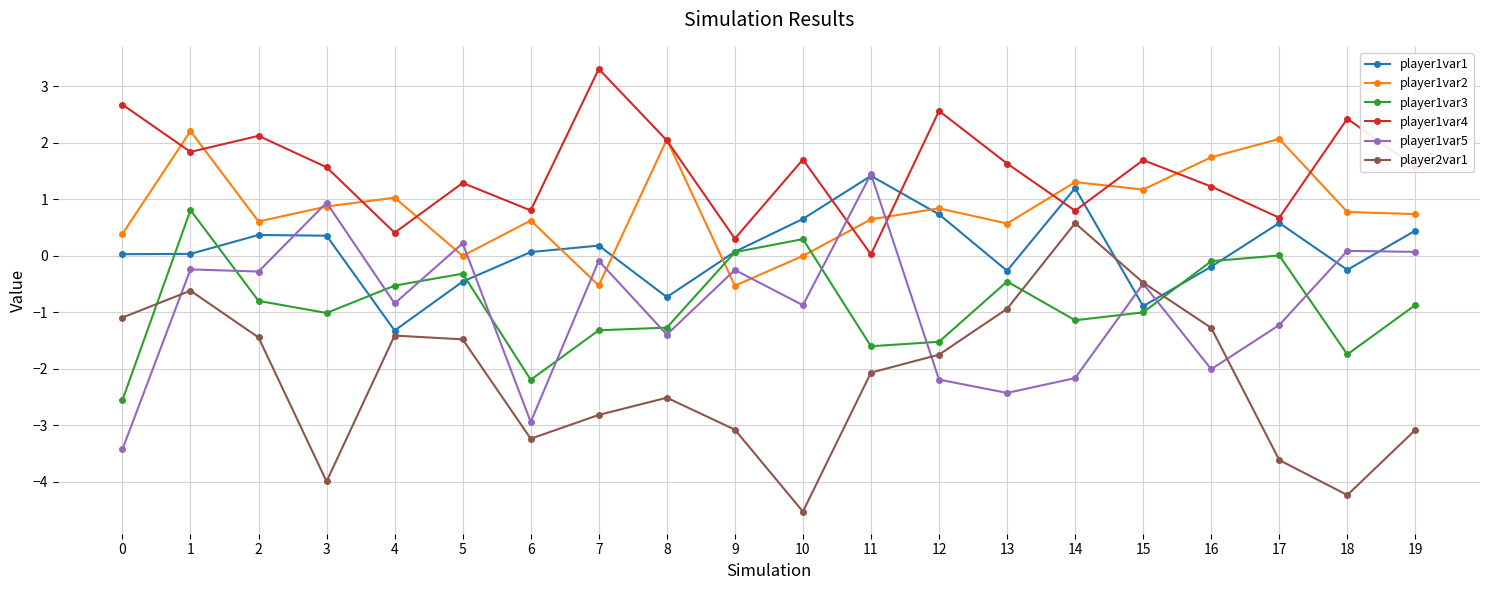

What is the difference between the maximum and minimum values in the player2var1 series?

5.1